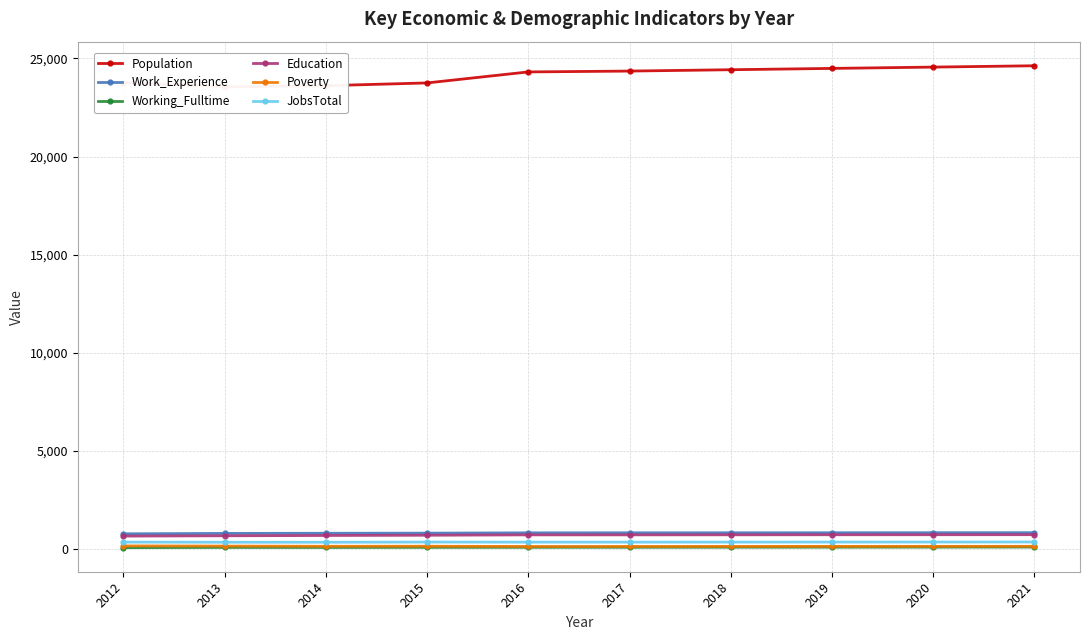

Where is the first local minimum for Working_Fulltime?

2014